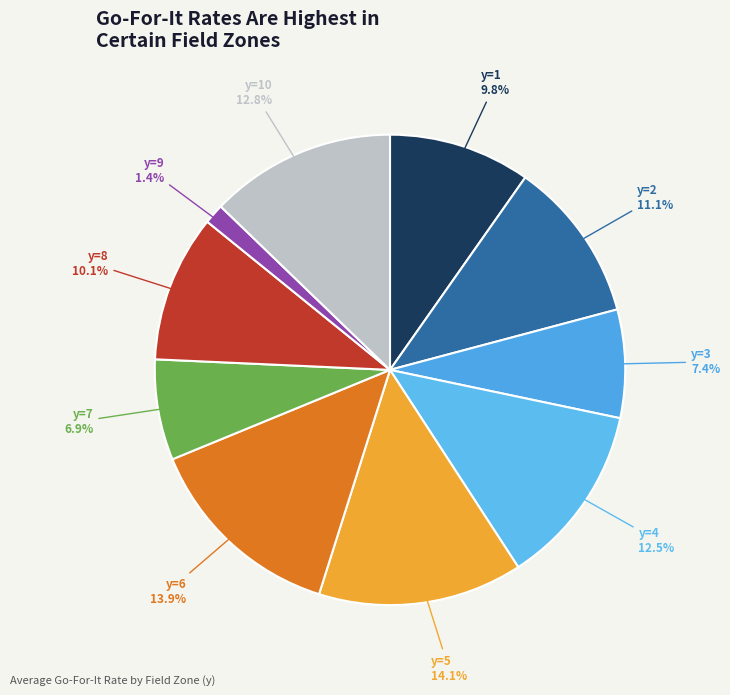

Which category has the smallest portion of the pie?

y=9